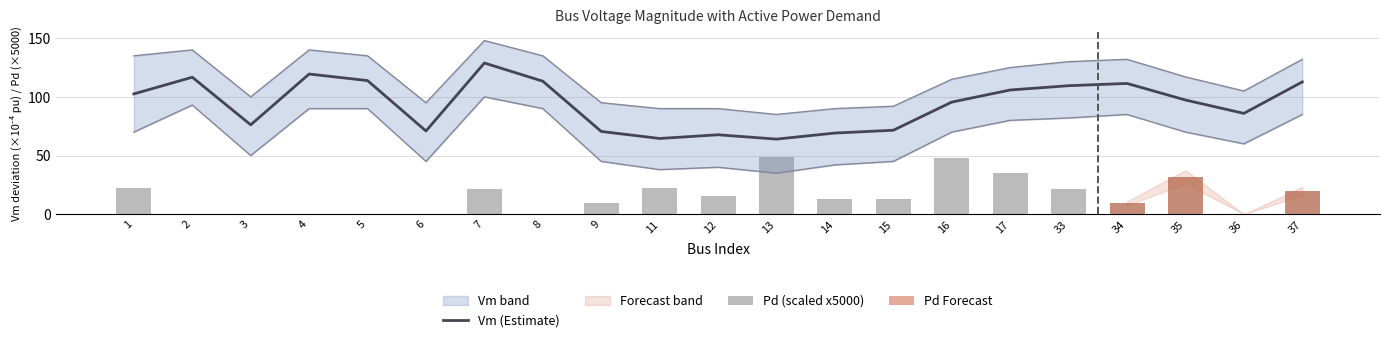

What is the highest value of the Pd series?

48.7